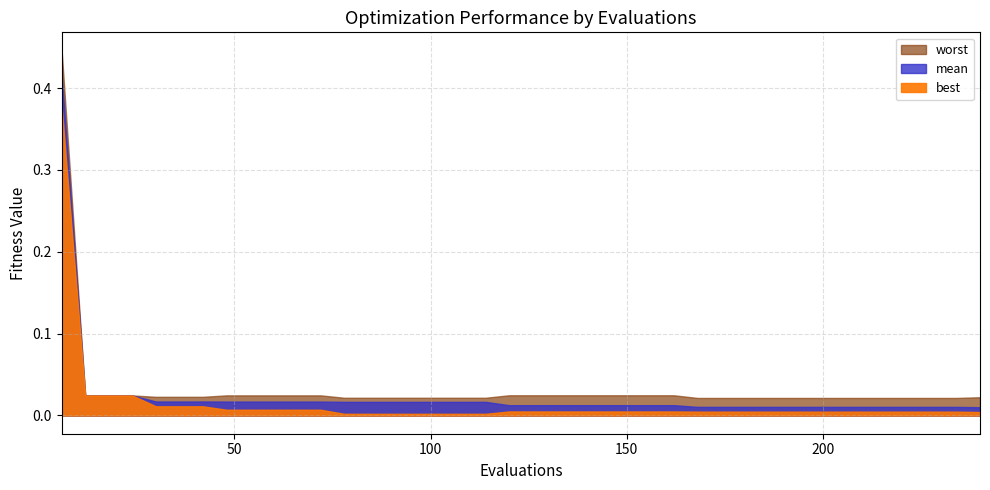

List the series in order of their peak value, highest first.

worst, mean, best